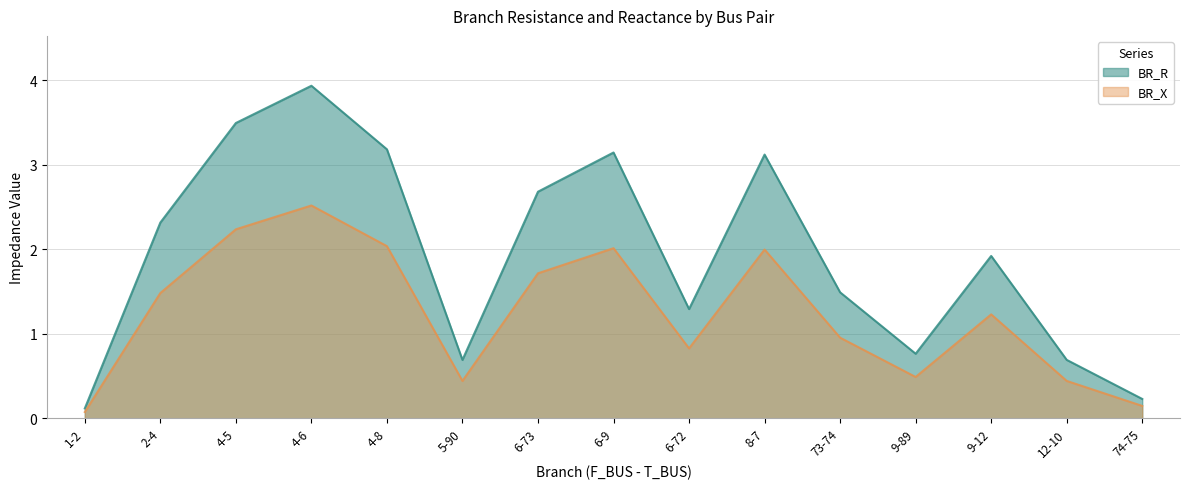

True or false: BR_R and BR_X intersect in this chart.

False